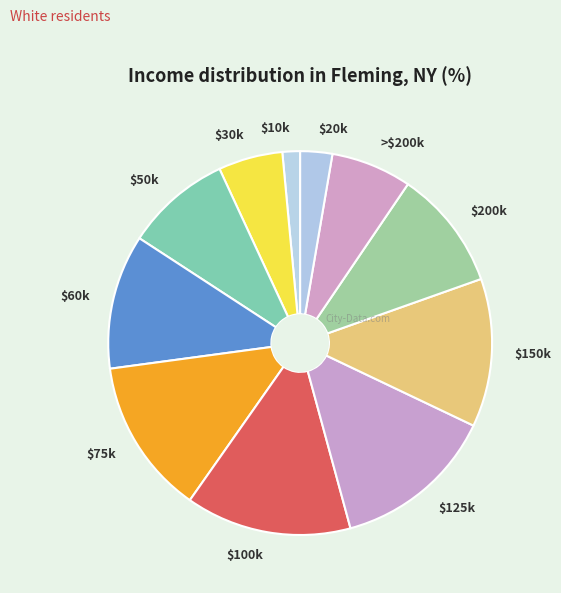

Is it true that $10k is 15% of the pie?

False